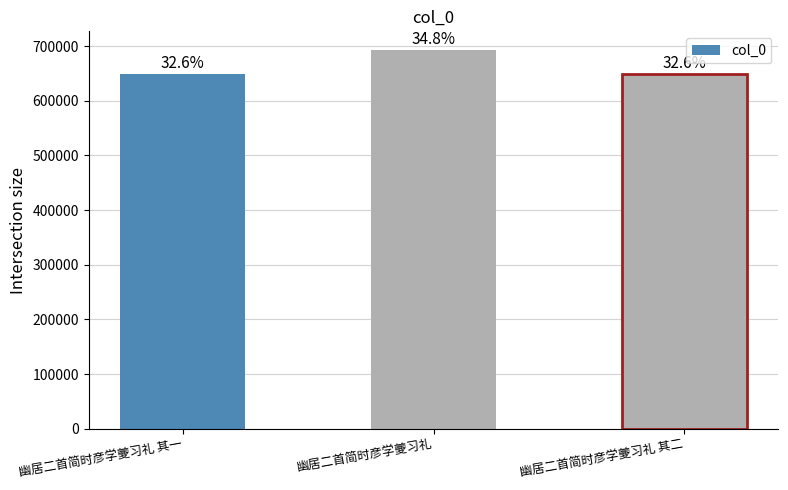

What is the label of the 2nd bar from the left?

幽居二首简时彦学夔习礼